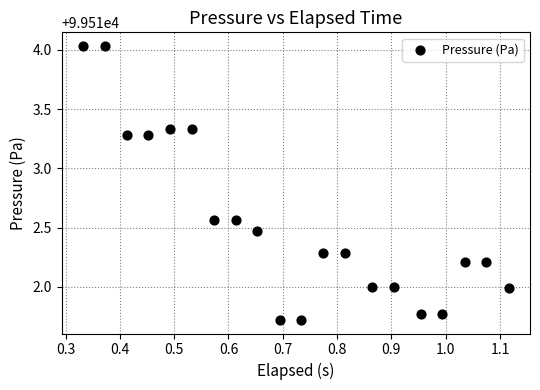

What is the range of X values (max minus min)?

0.8